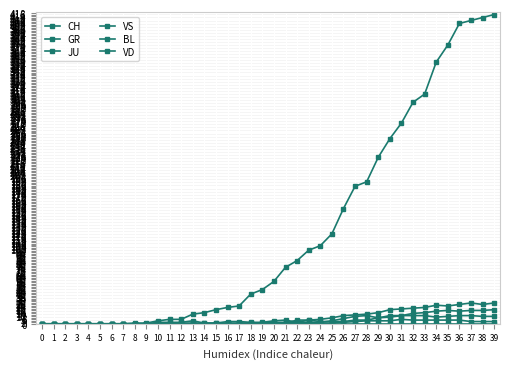

What is the difference between the maximum and minimum values in the JU series?

6